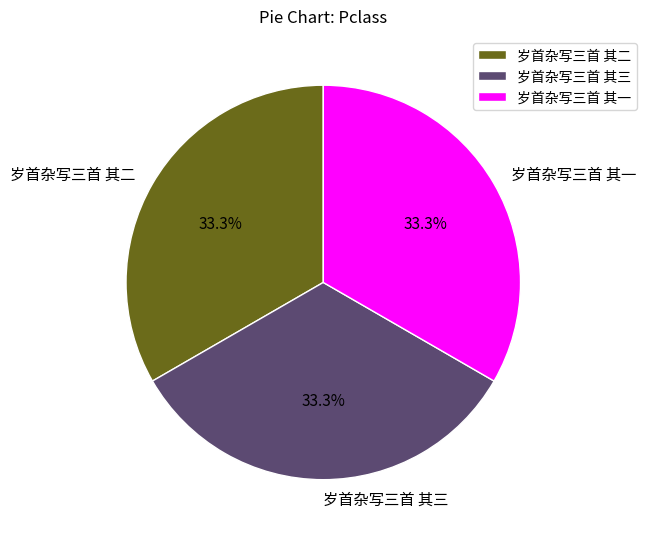

How many segments does this pie chart have?

3